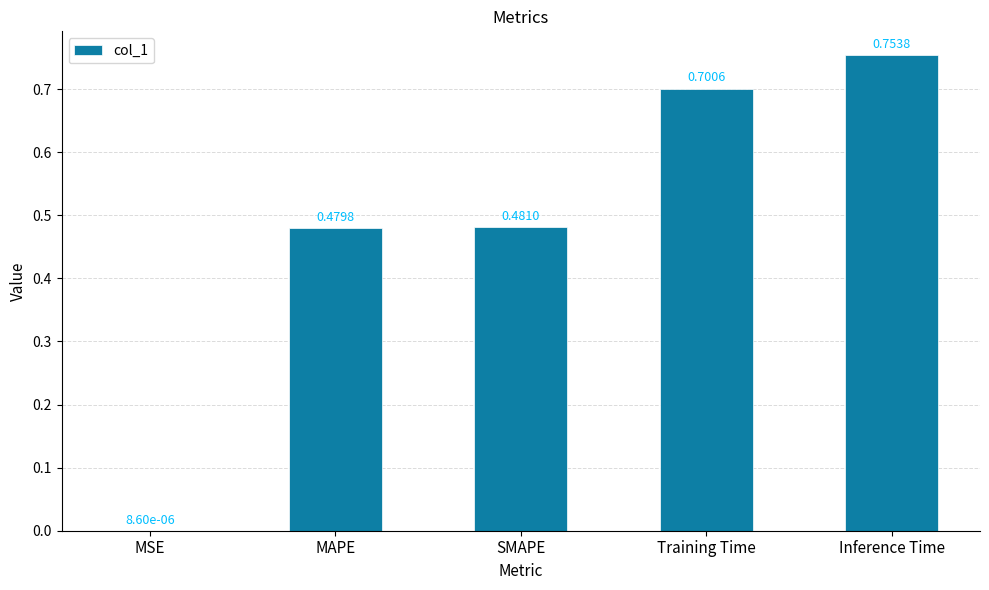

How many data points does each series have?

5